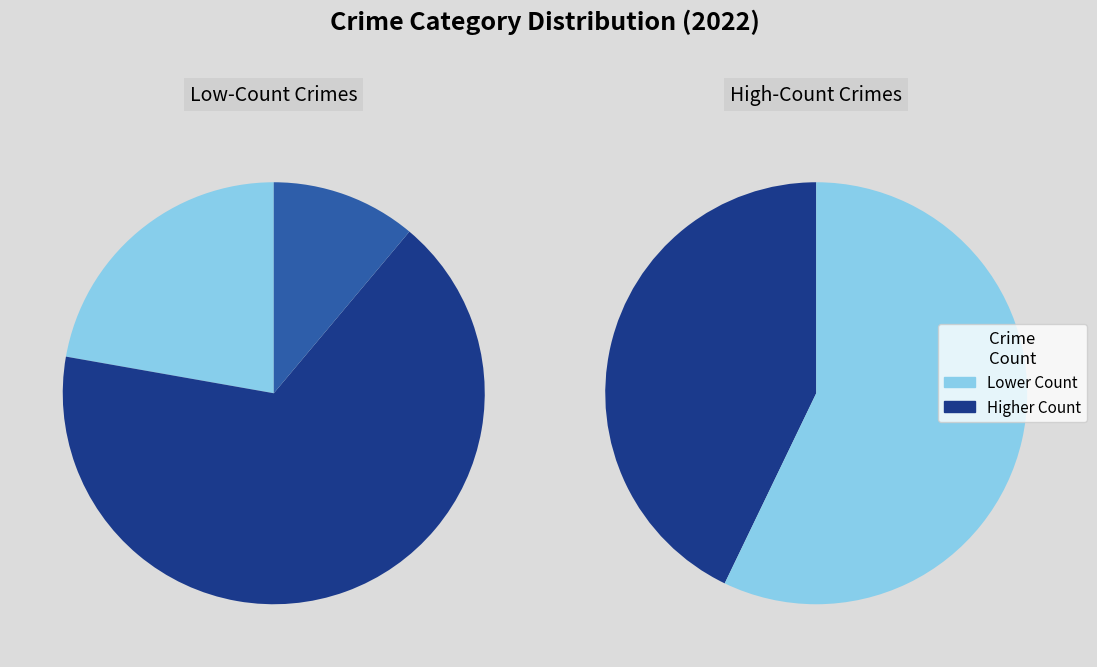

To the nearest percent, what is the difference between the Criminal Sexual Assault and Aggravated Battery slice percentages?

14%